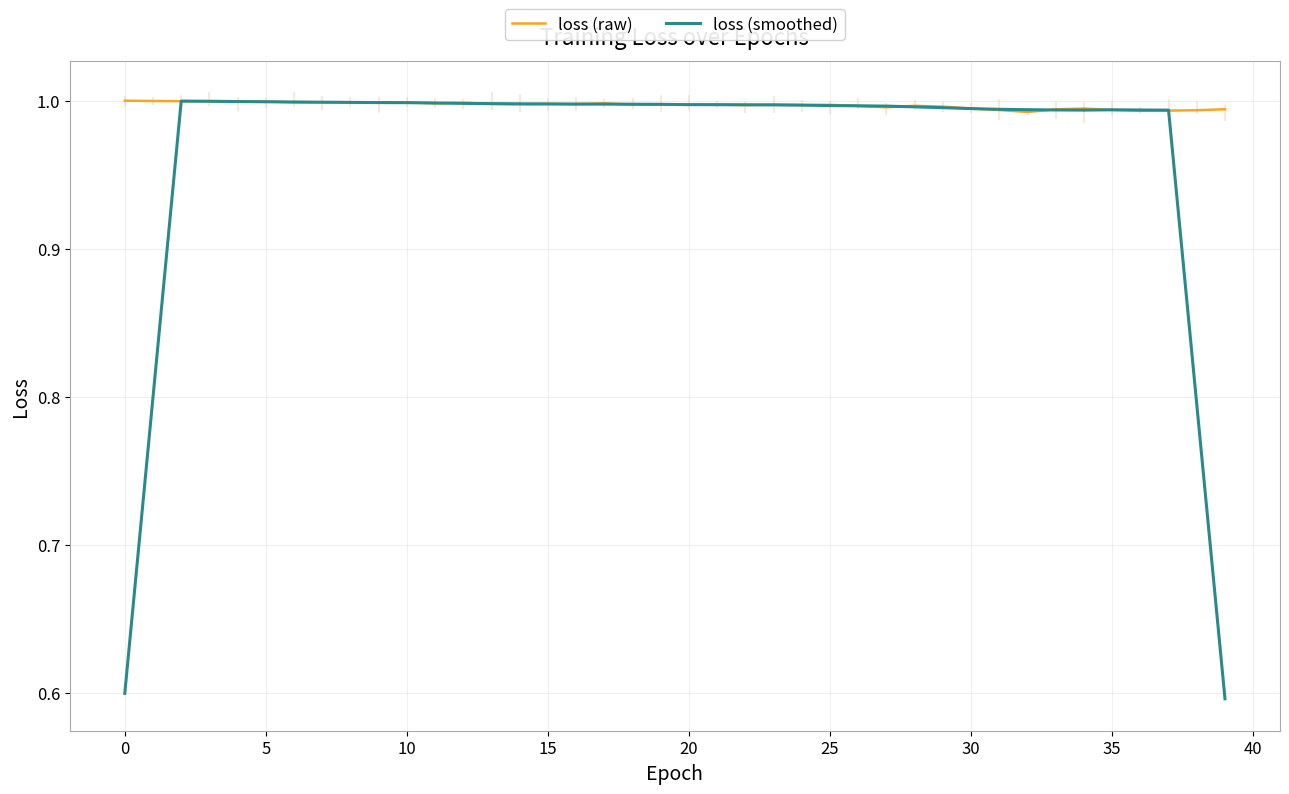

What is the smallest value displayed?

0.6